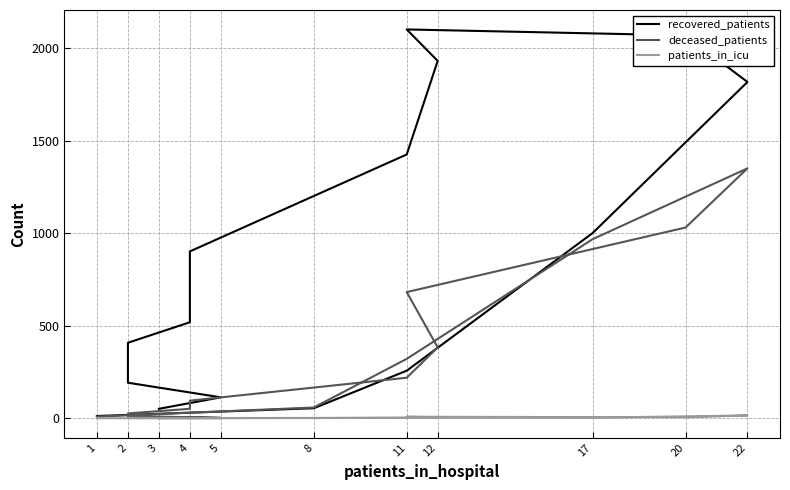

How many data points in patients_in_icu are less than 2?

8